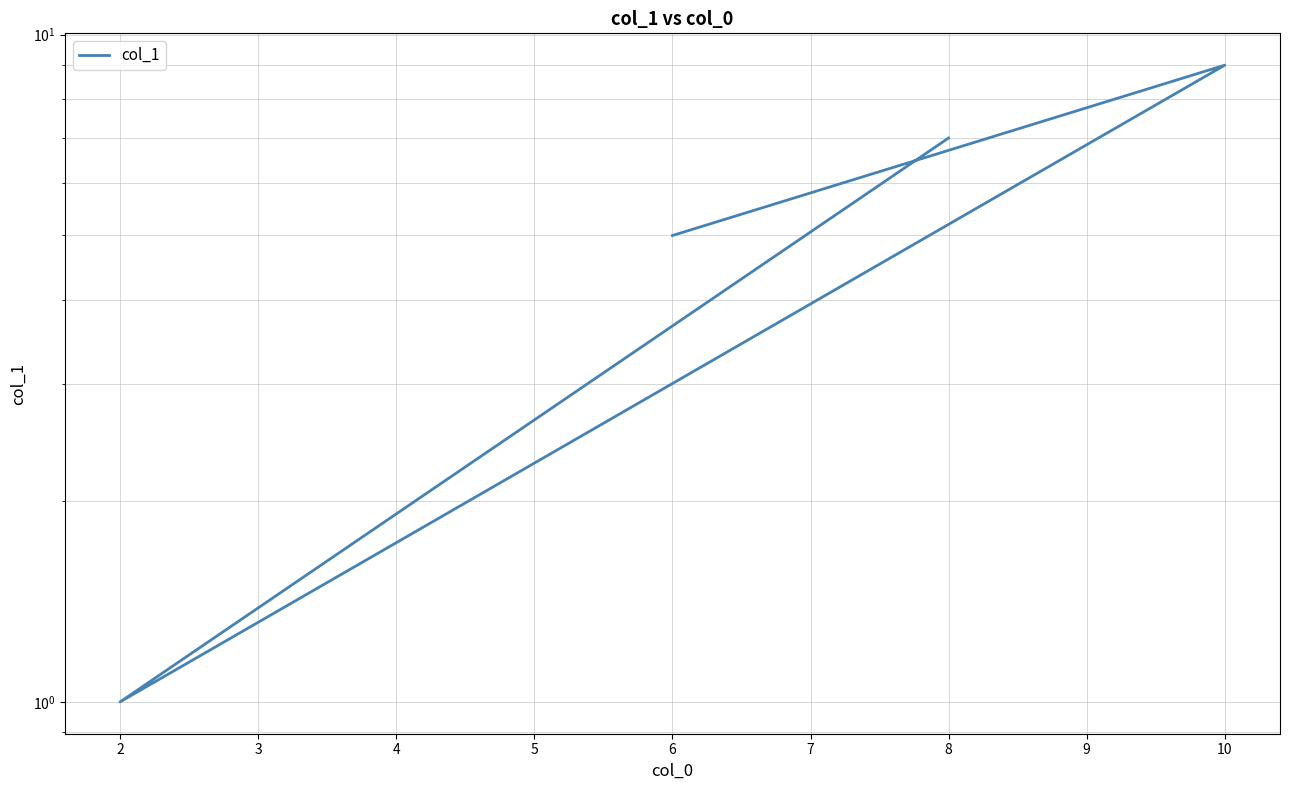

What is the change in value from 2 to 8?

+6